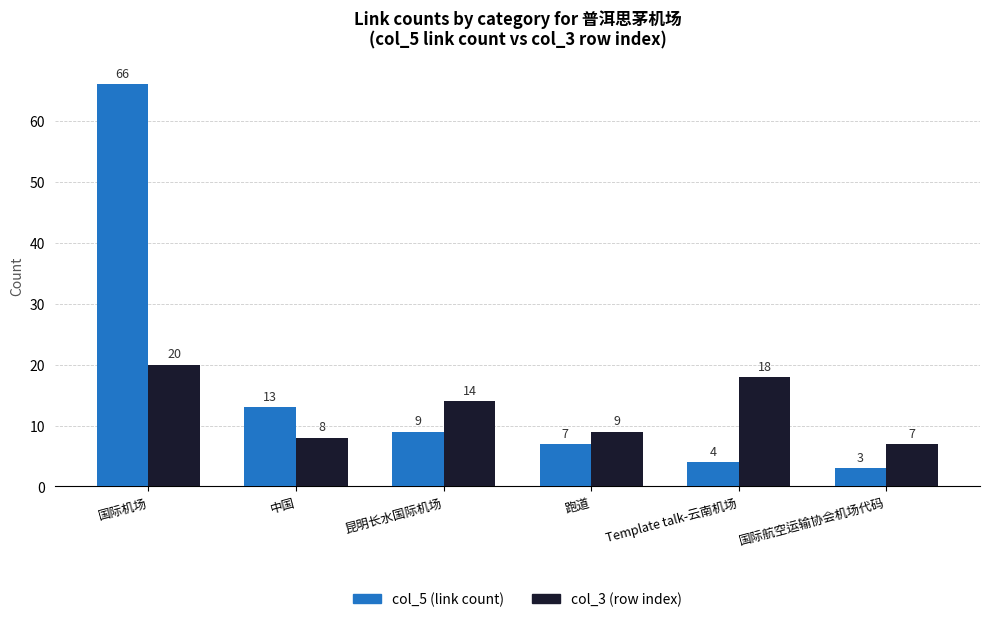

At how many categories does at least one series exceed 20?

1